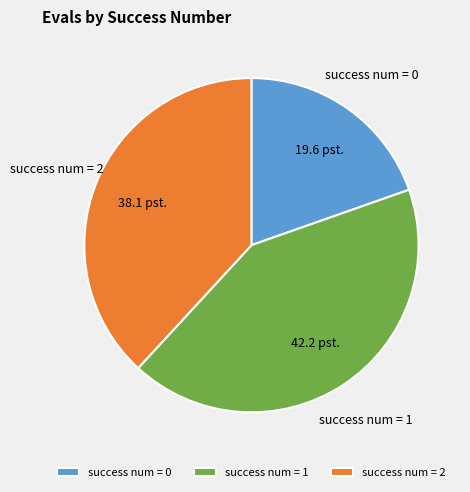

Rank the categories by value from highest to lowest.

success num = 1, success num = 2, success num = 0